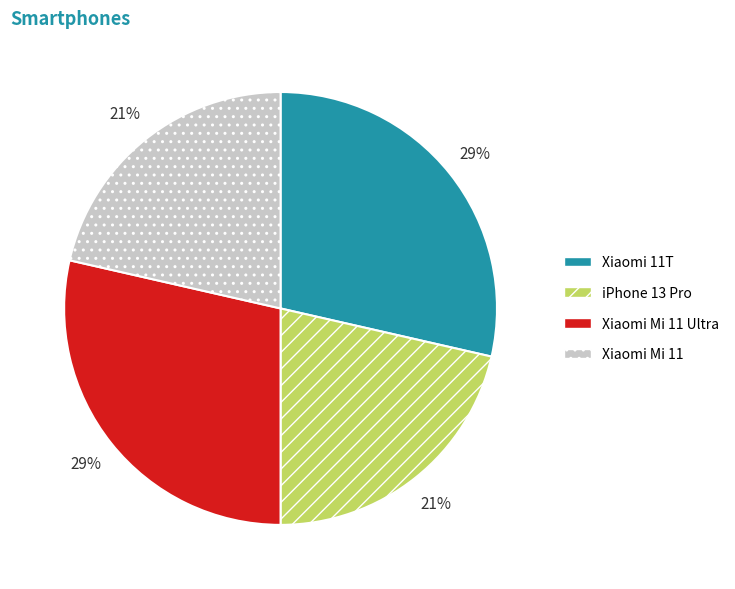

To the nearest percent, what portion does Xiaomi Mi 11 represent?

21%